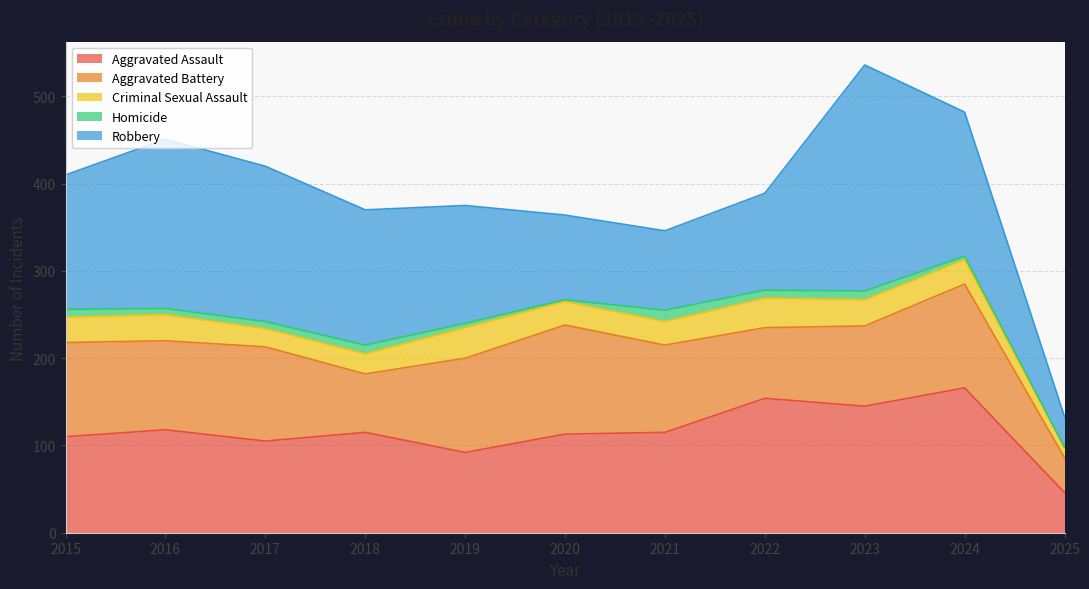

How many distinct data groups are displayed?

5